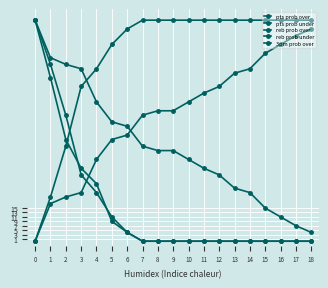

What is the difference between the maximum and minimum values in the pts prob over series?

96